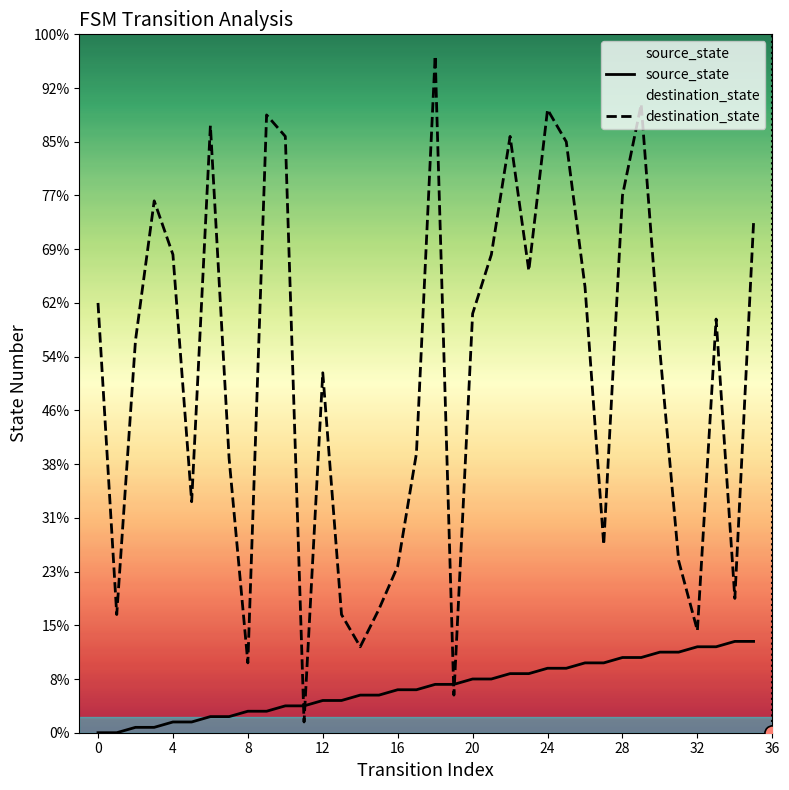

Which series has the largest Y range (max minus min)?

destination_state